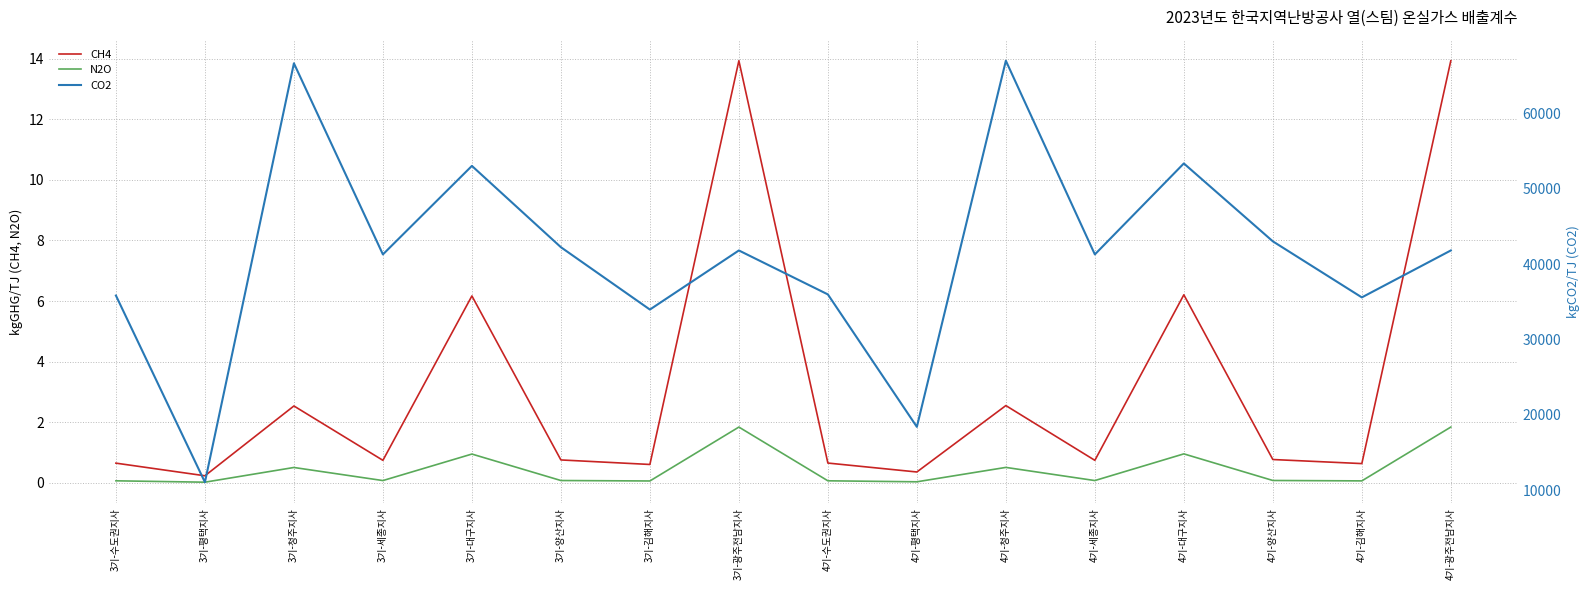

How many values in the CO2 series are below 41830?

8